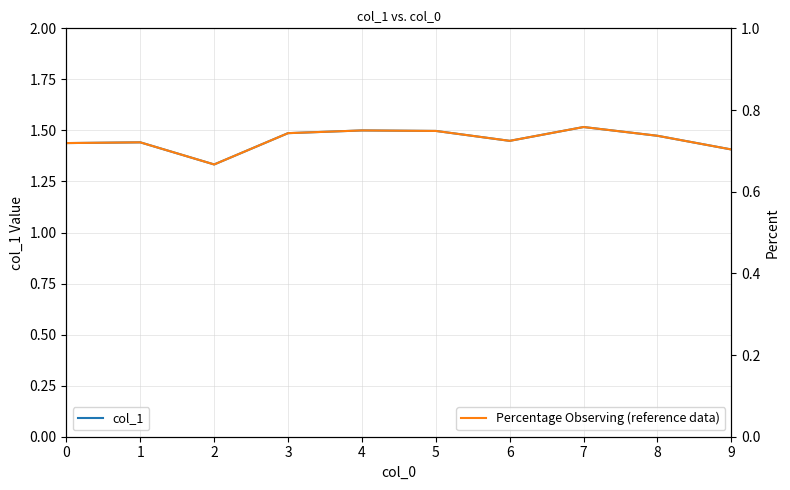

What is the maximum value for Percentage Observing (reference data)?

0.8